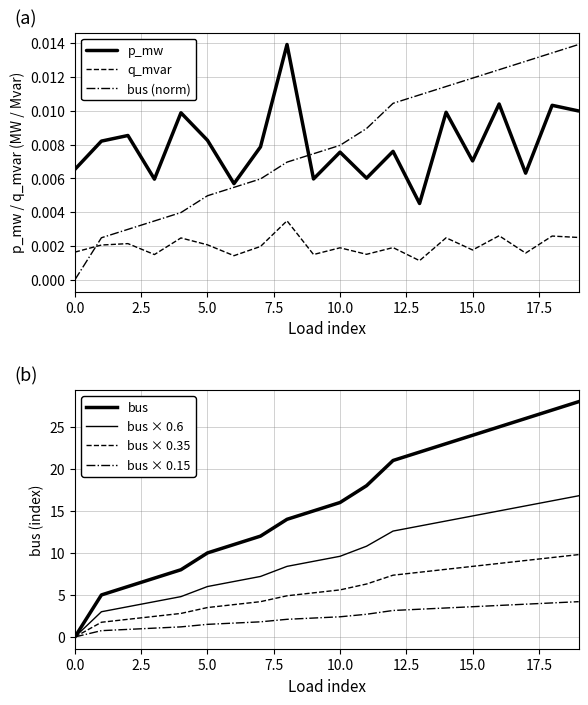

How many interior local valleys does the p_mw series have?

7